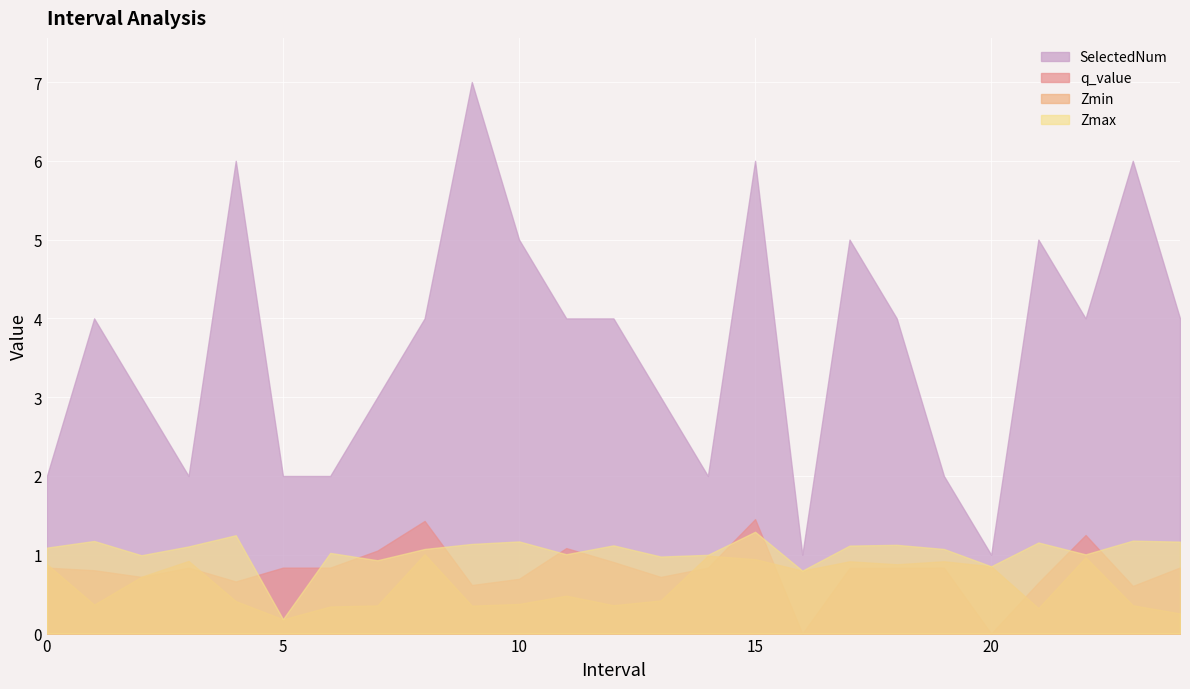

Where do Zmax and q_value first cross each other?

4 and 5